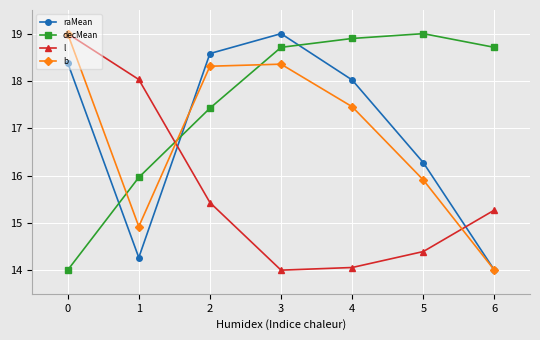

What is the average value of the raMean series?

16.9